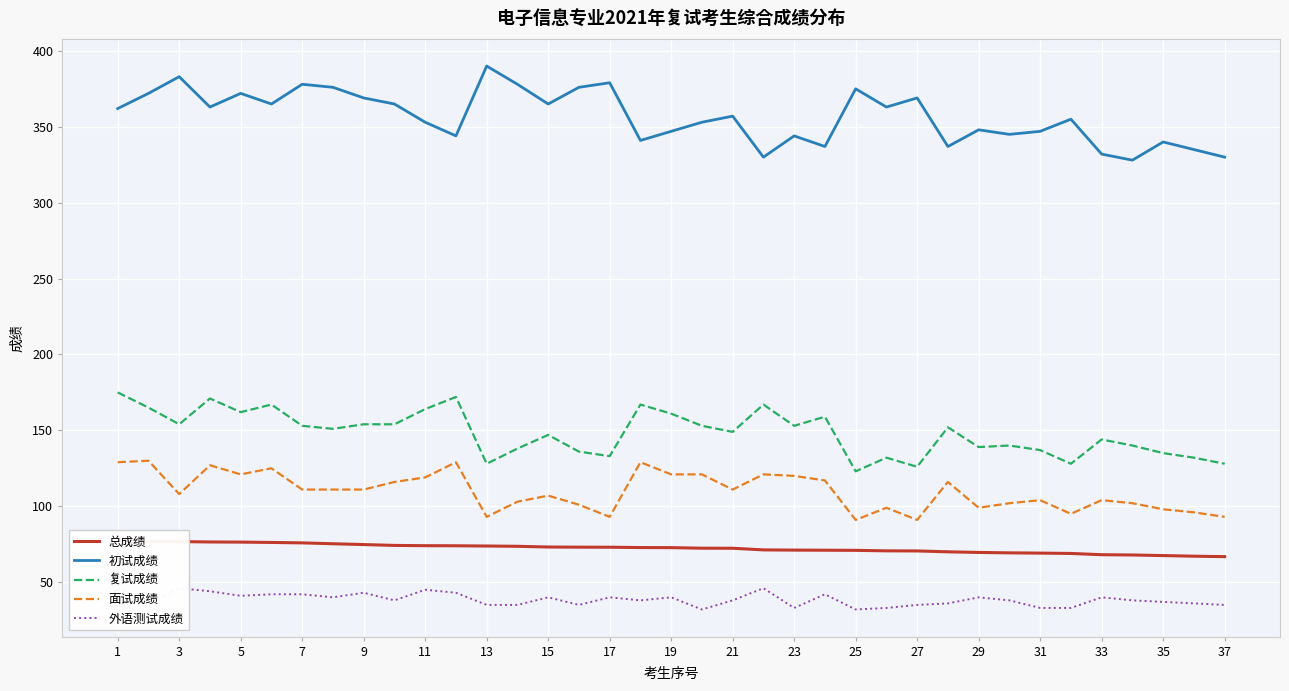

The value of 复试成绩 at 15 is 147. True or false?

True